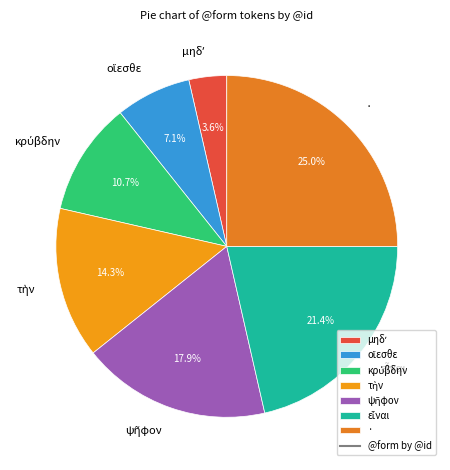

What is the largest slice in the pie chart?

·